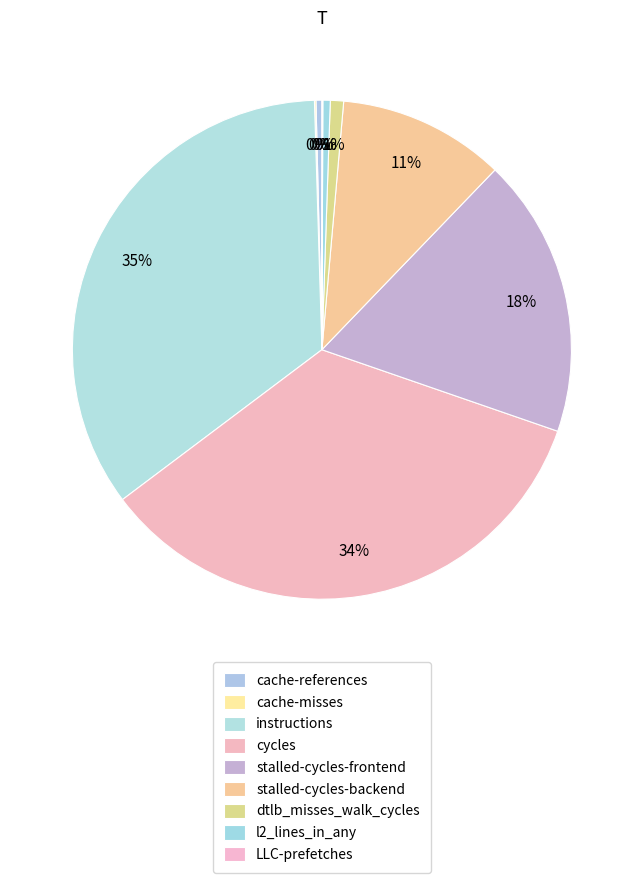

To the nearest percent, what is the combined percentage of cycles and stalled-cycles-frontend?

53%